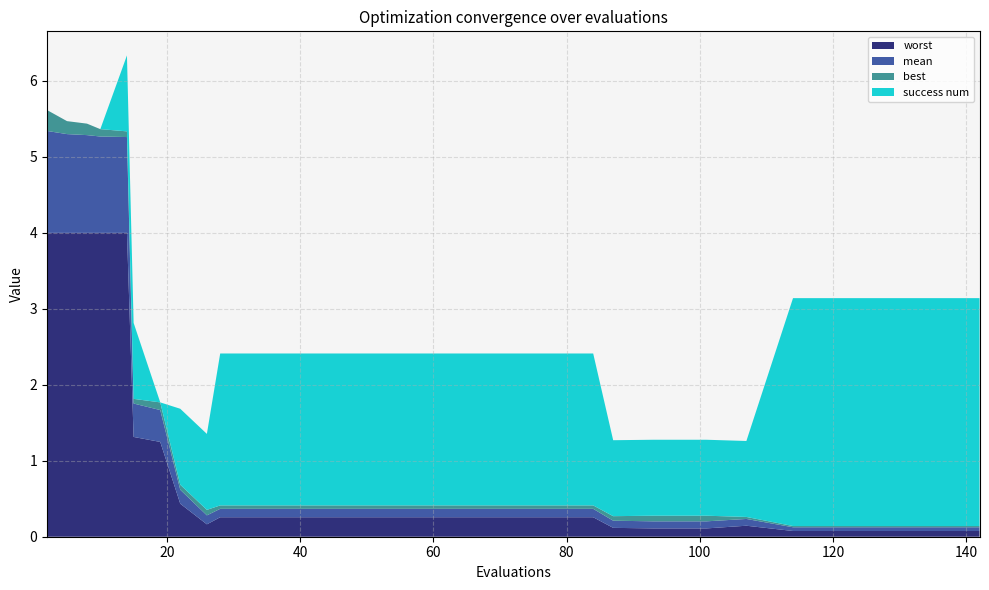

Reading left to right, transcribe all the data shown in this chart.

mean: 2=1.3	5=1.3	8=1.3	10=1.3	14=1.3	15=0.4	19=0.4	22=0.2	26=0.1	28=0.1	36=0.1	44=0.1	52=0.1	60=0.1	68=0.1	76=0.1	84=0.1	87=0.1	93=0.1	101=0.1	107=0.1	114=0.0	122=0.0	130=0.0	138=0.0	142=0.0
best: 2=0.3	5=0.2	8=0.2	10=0.1	14=0.1	15=0.1	19=0.1	22=0.1	26=0.1	28=0.0	36=0.0	44=0.0	52=0.0	60=0.0	68=0.0	76=0.0	84=0.0	87=0.1	93=0.1	101=0.1	107=0.0	114=0.0	122=0.0	130=0.0	138=0.0	142=0.0
worst: 2=4.0	5=4.0	8=4.0	10=4.0	14=4.0	15=1.3	19=1.2	22=0.4	26=0.2	28=0.3	36=0.3	44=0.3	52=0.3	60=0.3	68=0.3	76=0.3	84=0.3	87=0.1	93=0.1	101=0.1	107=0.1	114=0.1	122=0.1	130=0.1	138=0.1	142=0.1
success num: 2=0.0	5=0.0	8=0.0	10=0.0	14=1.0	15=1.0	19=0.0	22=1.0	26=1.0	28=2.0	36=2.0	44=2.0	52=2.0	60=2.0	68=2.0	76=2.0	84=2.0	87=1.0	93=1.0	101=1.0	107=1.0	114=3.0	122=3.0	130=3.0	138=3.0	142=3.0